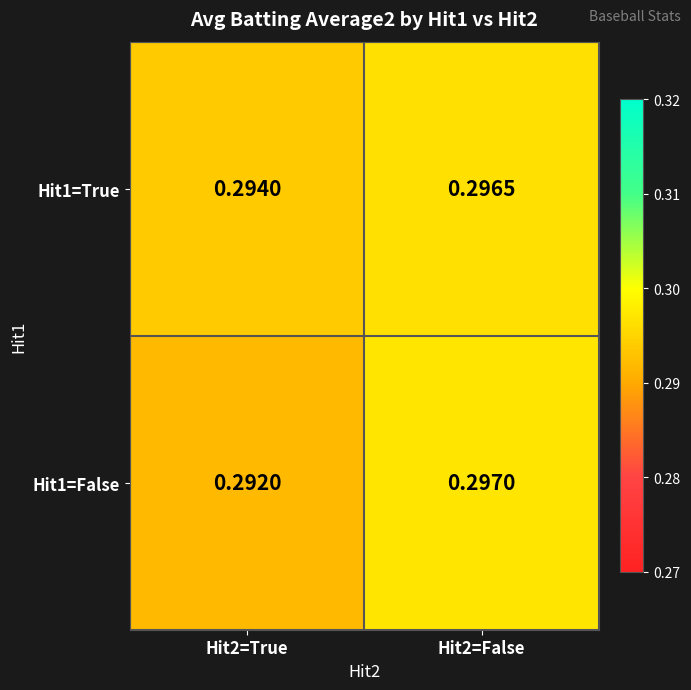

Which has a higher value, Hit2=True or Hit2=False?

Hit2=False